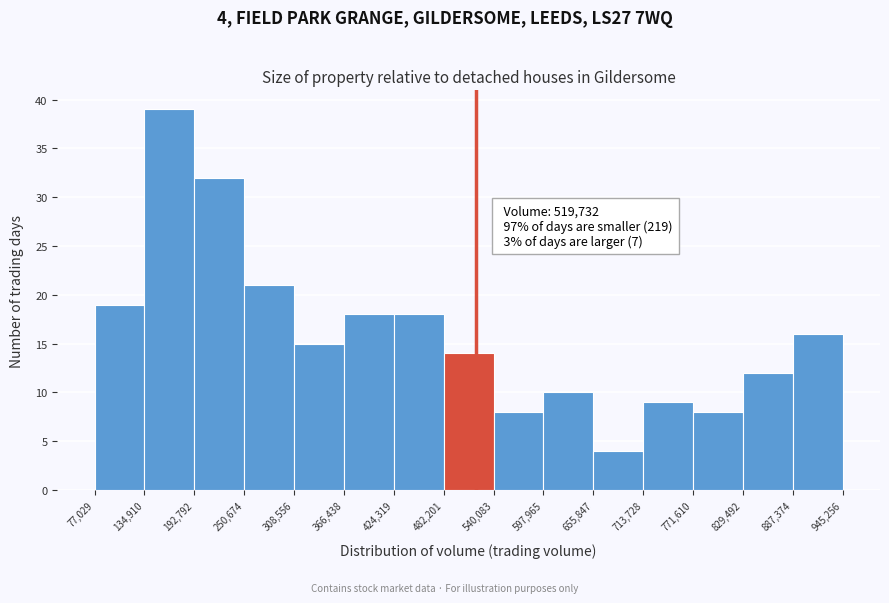

Which range on the x-axis has the tallest bar?

134,910 to 192,792